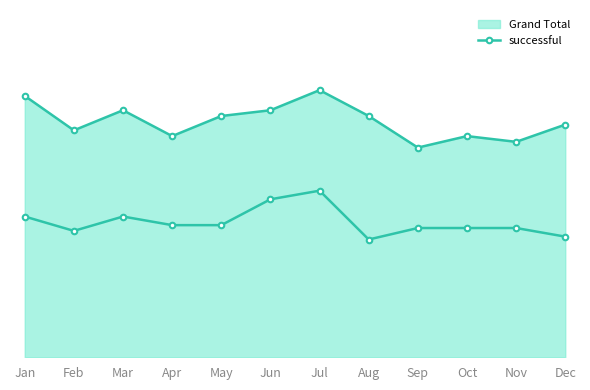

What are all the series names shown in the legend?

Grand Total, successful